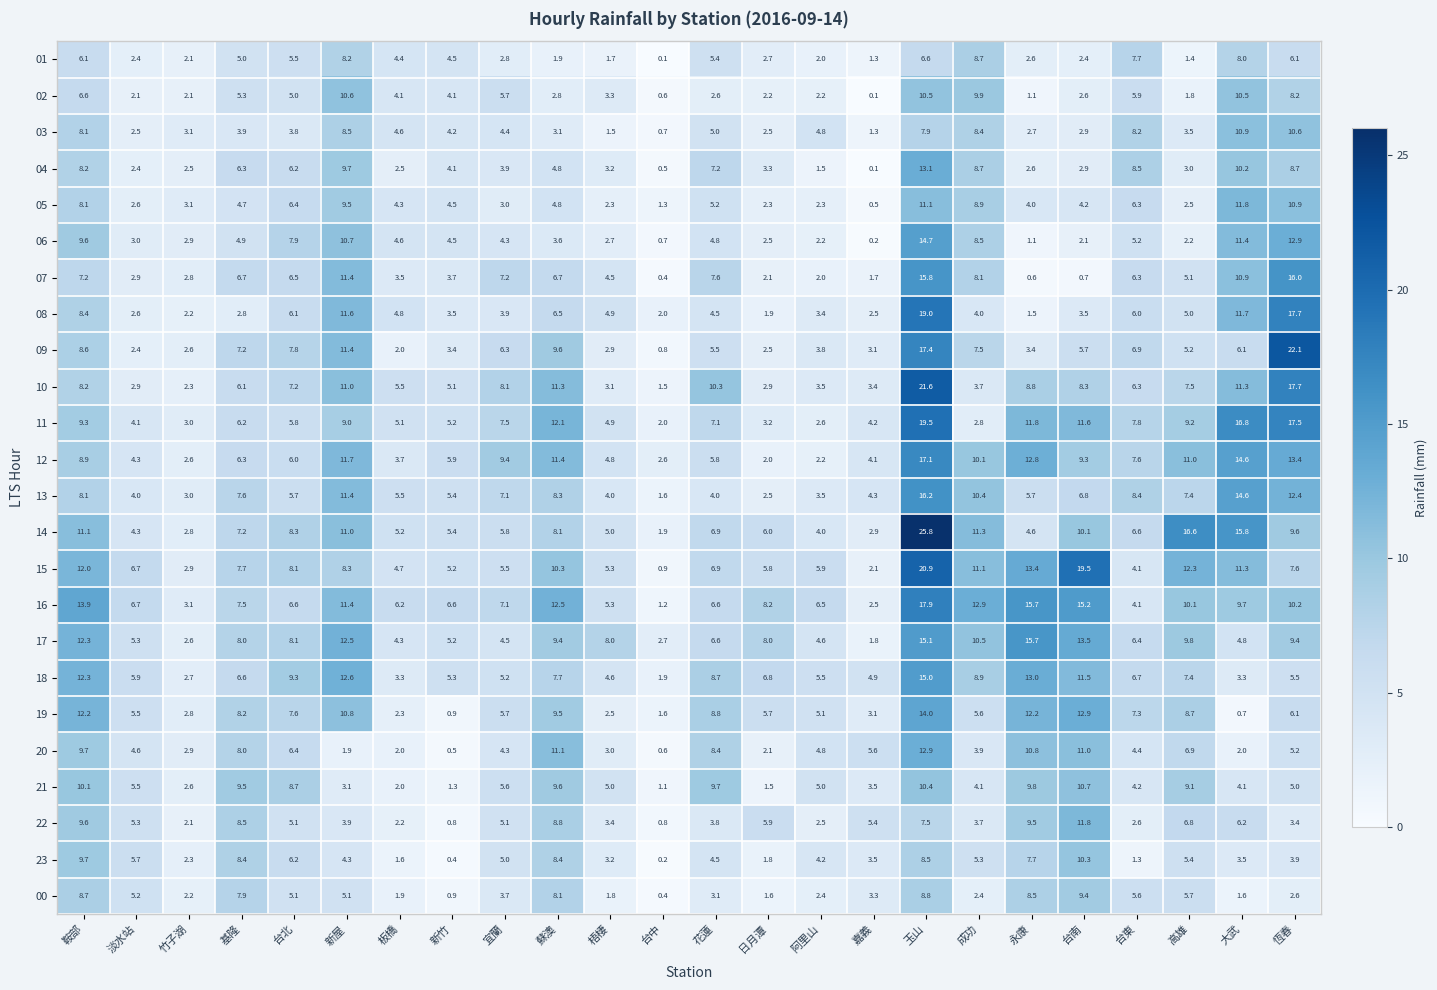

Which category has the highest value across all series?

玉山